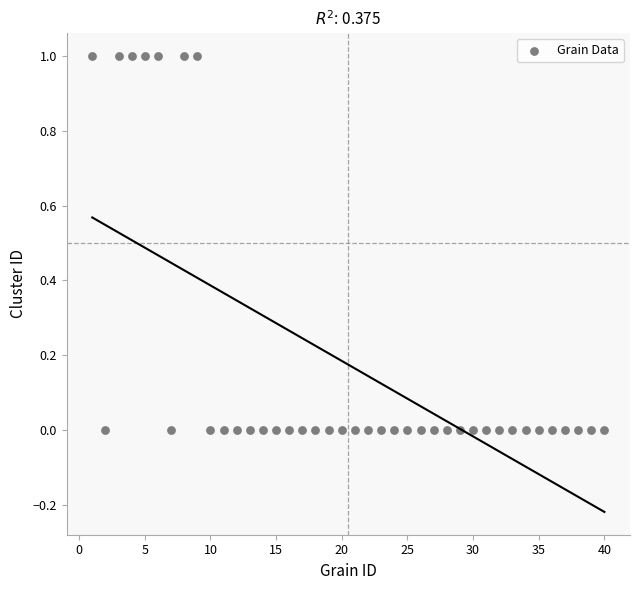

What is the range of X values (max minus min)?

39